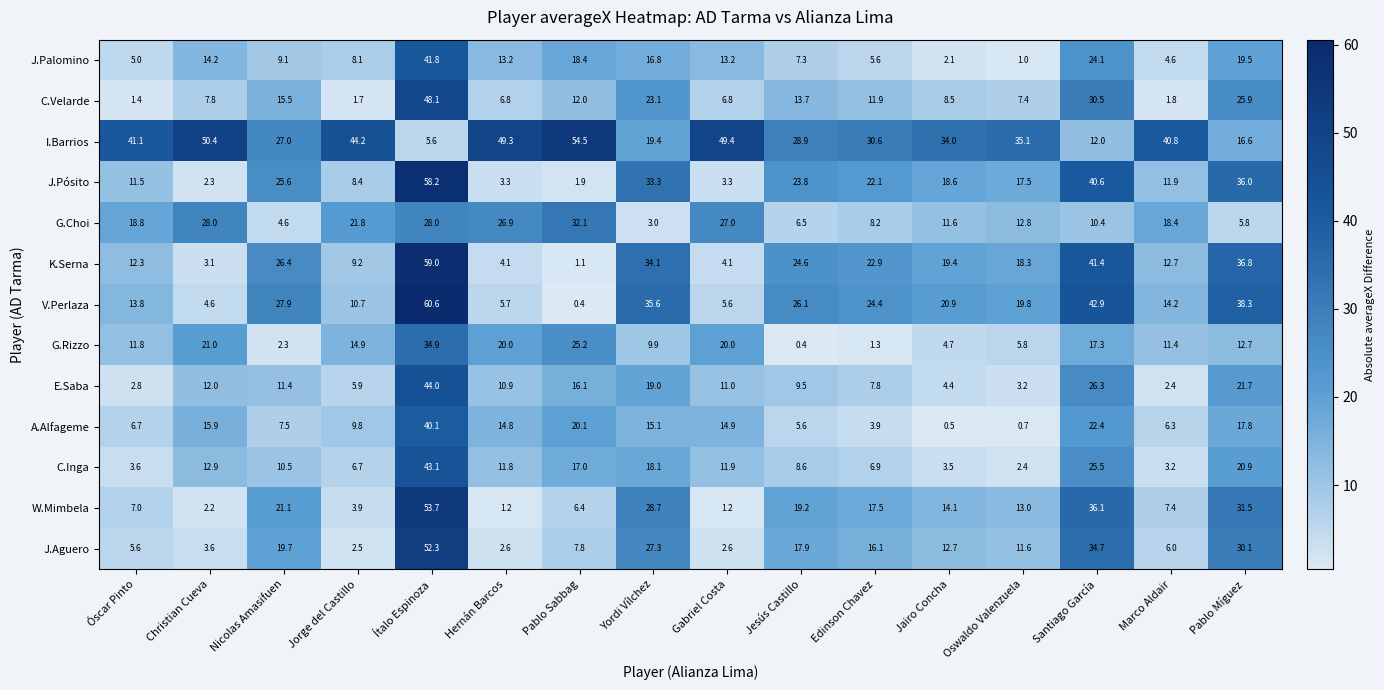

The value of J.Palomino at Christian Cueva is 14.2. True or false?

True